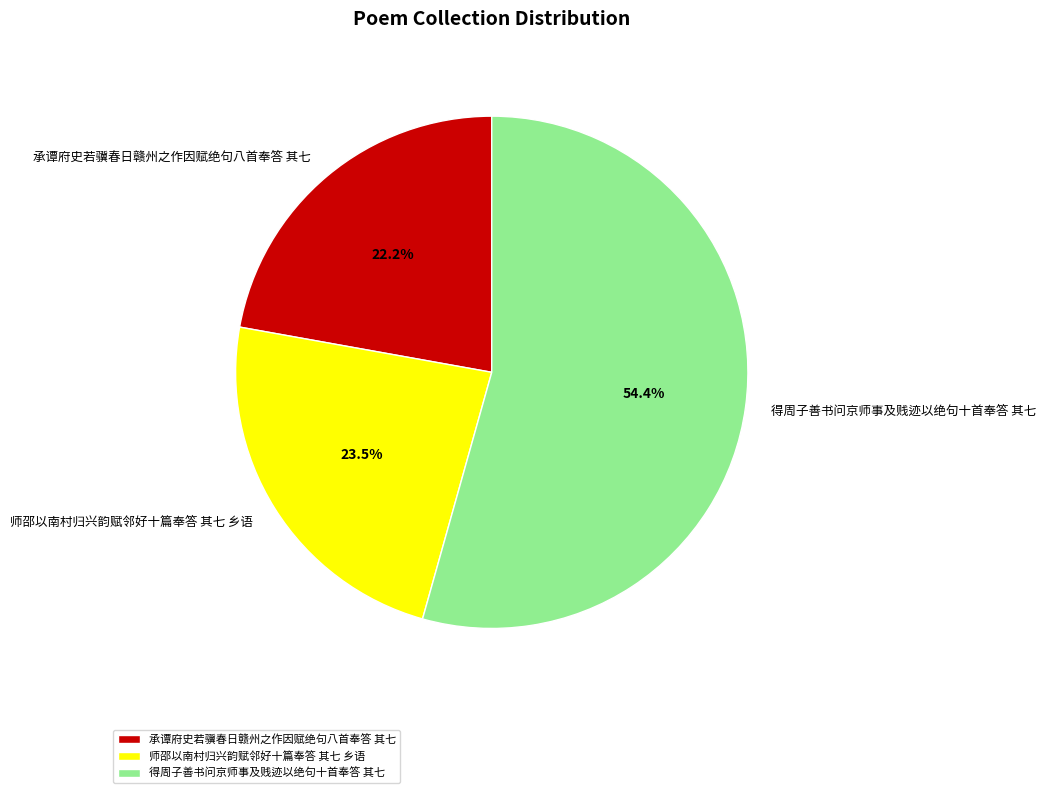

To the nearest percent, what portion does 得周子善书问京师事及贱迹以绝句十首奉答 其七 represent?

54%